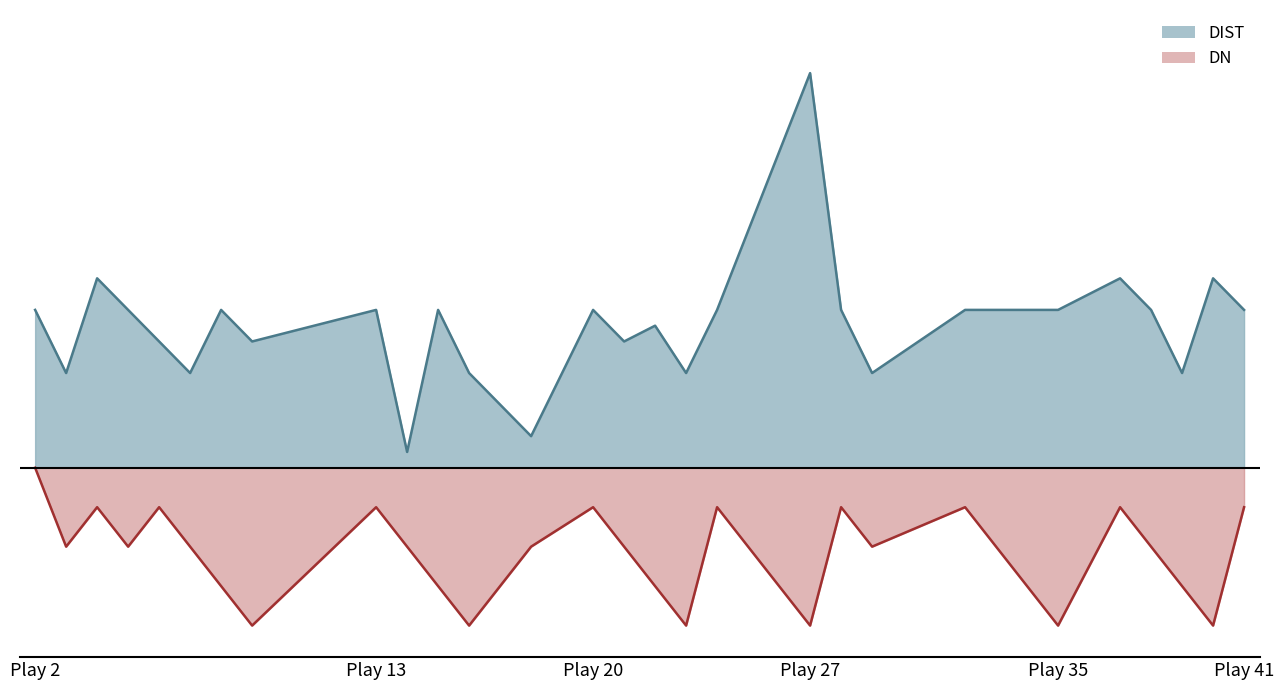

What is the total value across all series at 21?

3.0